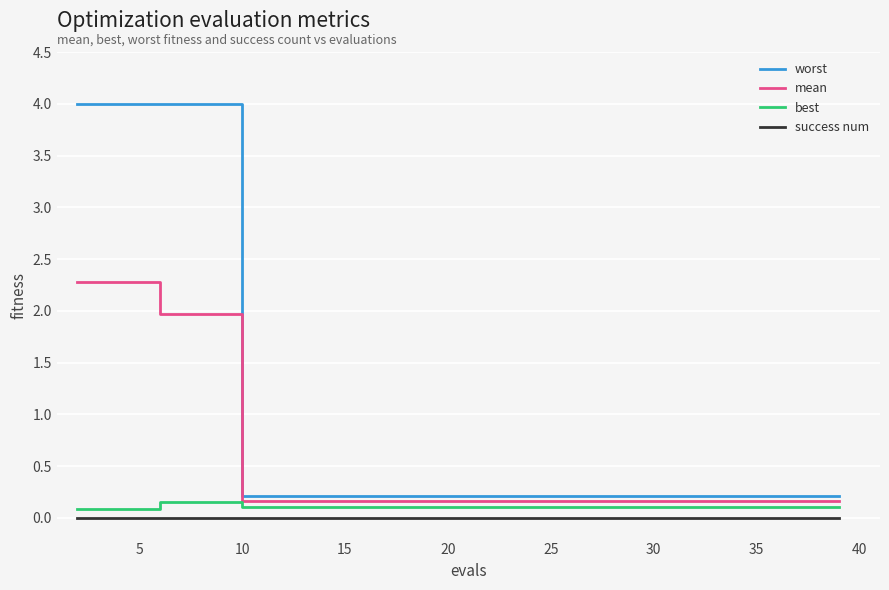

At how many categories does at least one series exceed 3?

4